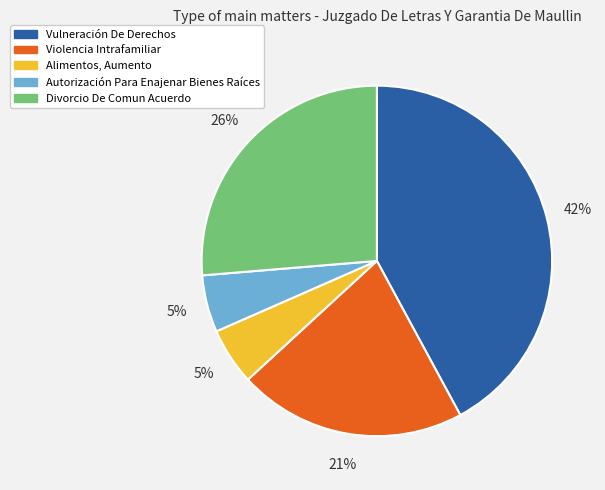

To the nearest percent, what is the average slice percentage?

20%